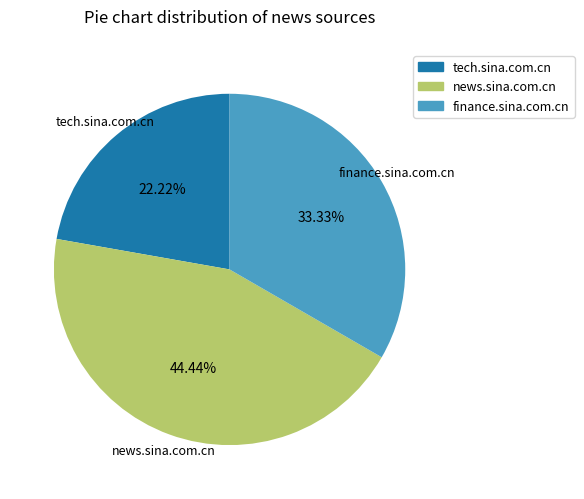

Approximately how many times larger is the value at news.sina.com.cn compared to tech.sina.com.cn?

2.0